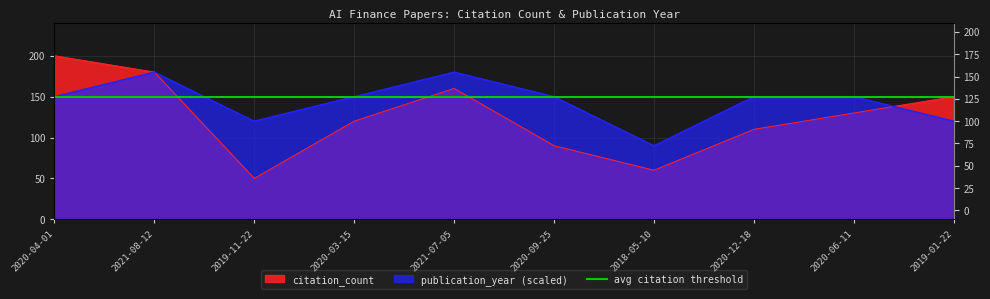

What is the total value across all series at 2019-11-22?

170